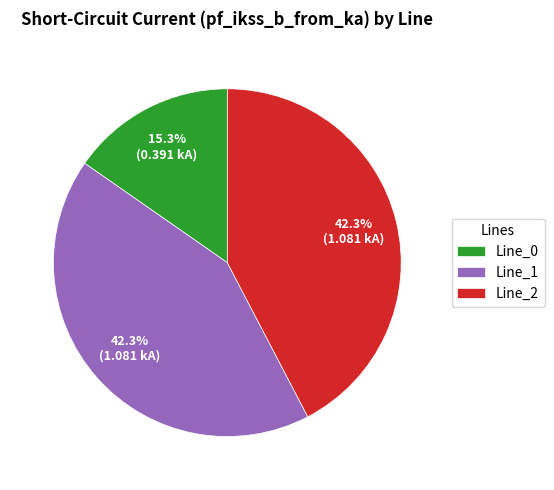

How many slices are in this pie chart?

3